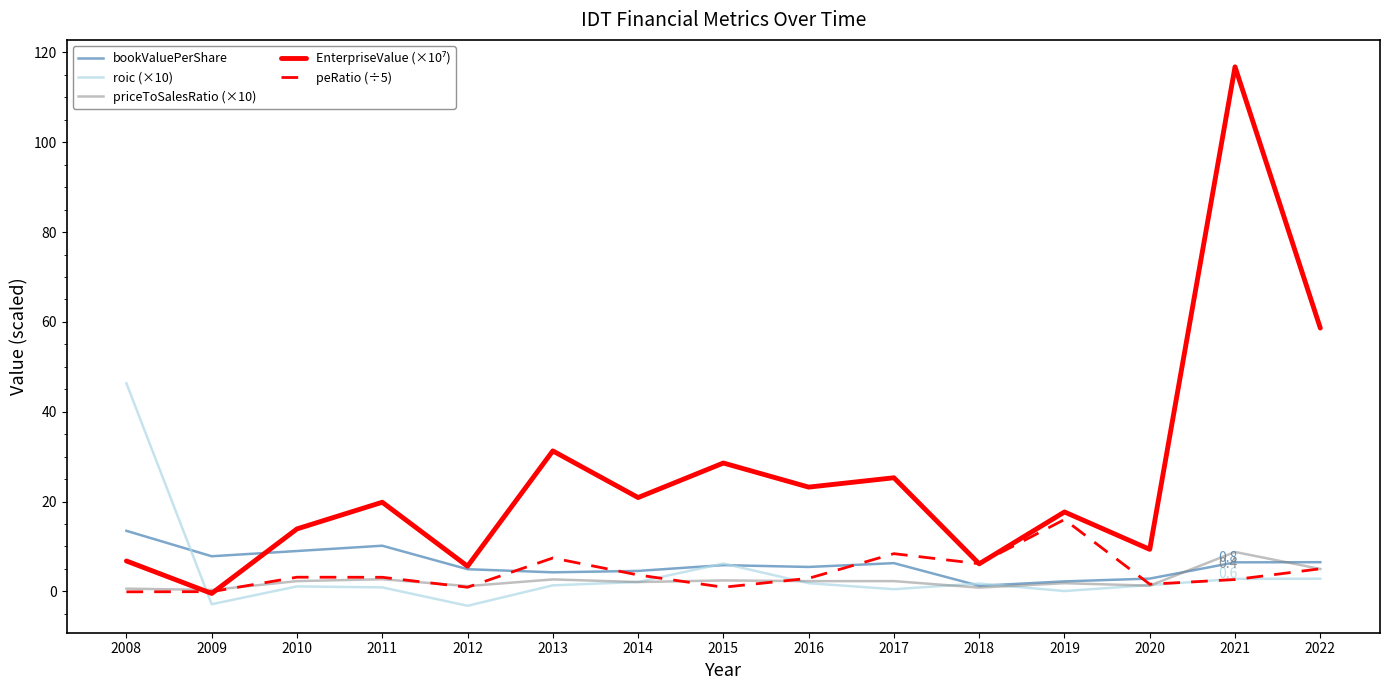

At how many categories does at least one series exceed 1?

15